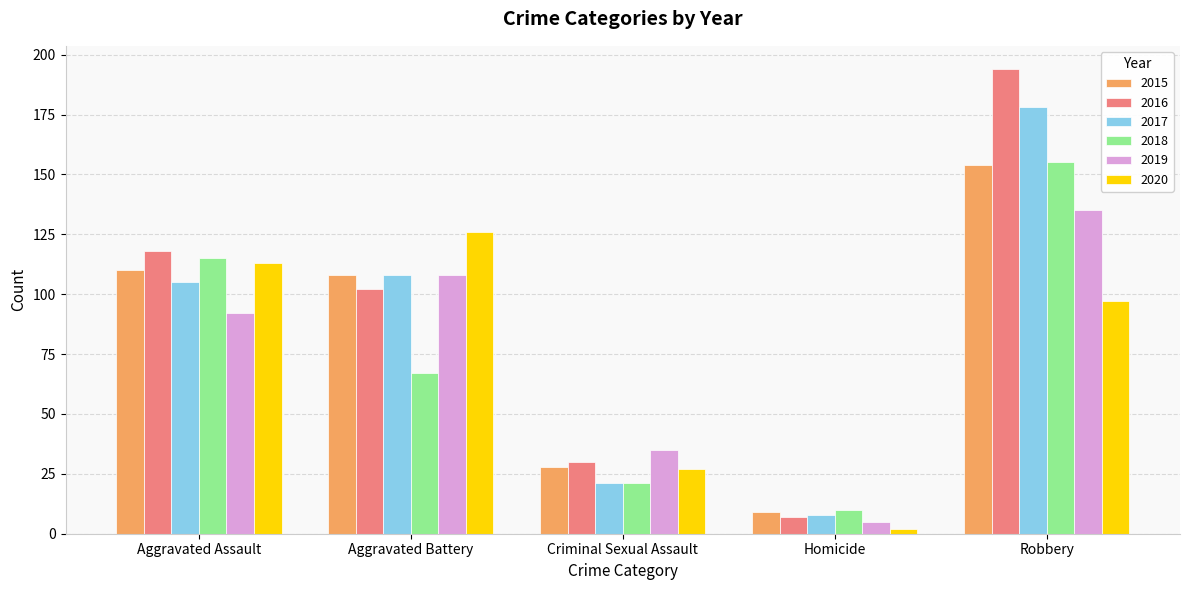

Reading left to right, transcribe all the data shown in this chart.

2015: 110	108	28	9	154
2016: 118	102	30	7	194
2017: 105	108	21	8	178
2018: 115	67	21	10	155
2019: 92	108	35	5	135
2020: 113	126	27	2	97